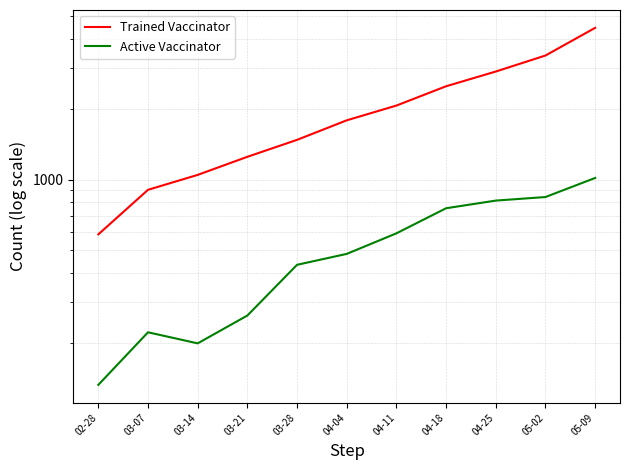

At which category is the sum across all series the highest?

05-09